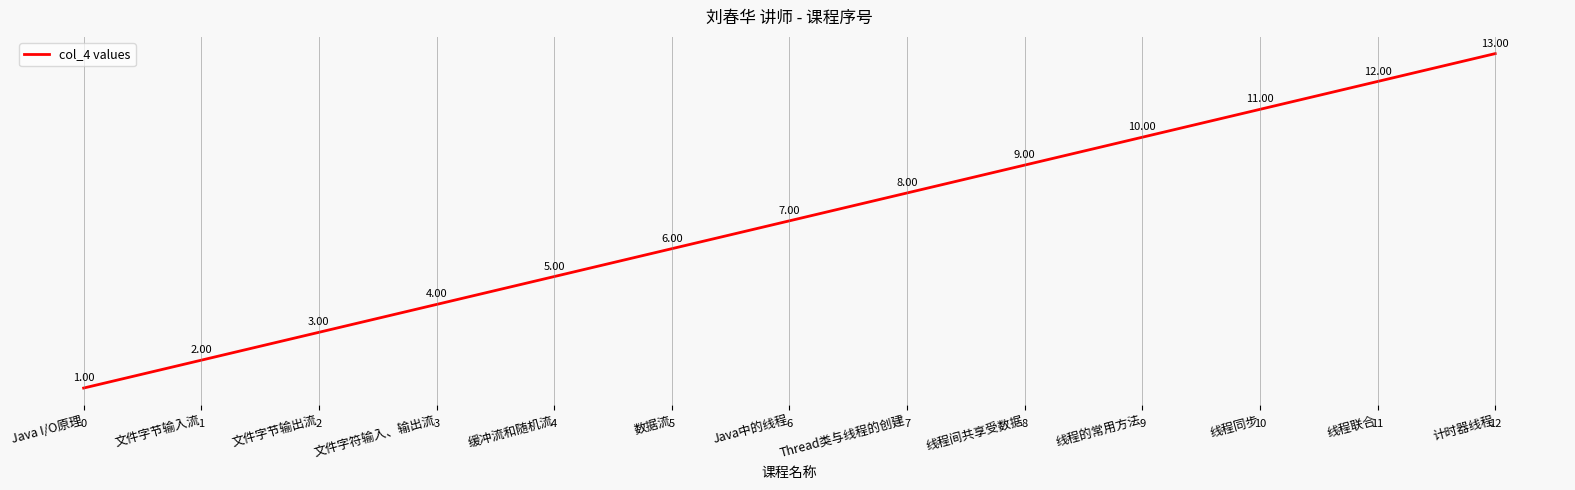

At which label is the value closest to 7?

Java中的线程